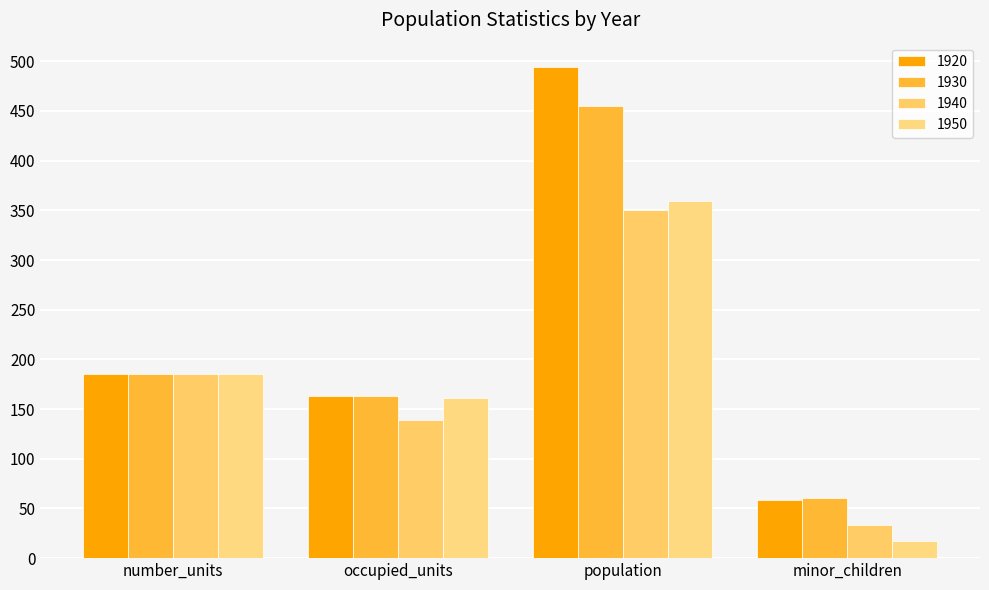

Reading right to left, list all the values displayed in this chart.

1920: minor_children=59	population=494	occupied_units=163	number_units=185
1930: minor_children=61	population=455	occupied_units=163	number_units=185
1940: minor_children=33	population=350	occupied_units=139	number_units=185
1950: minor_children=17	population=359	occupied_units=161	number_units=185